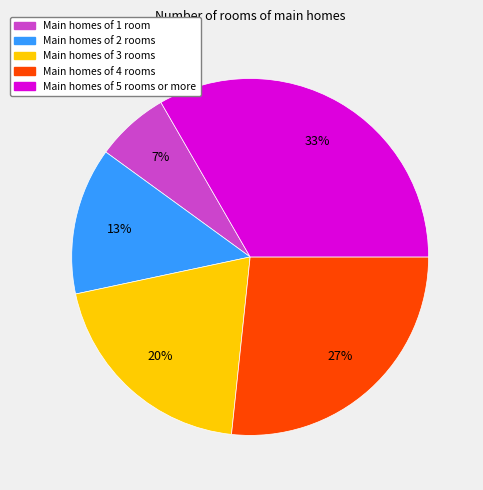

To the nearest percent, what is the average slice percentage?

20%